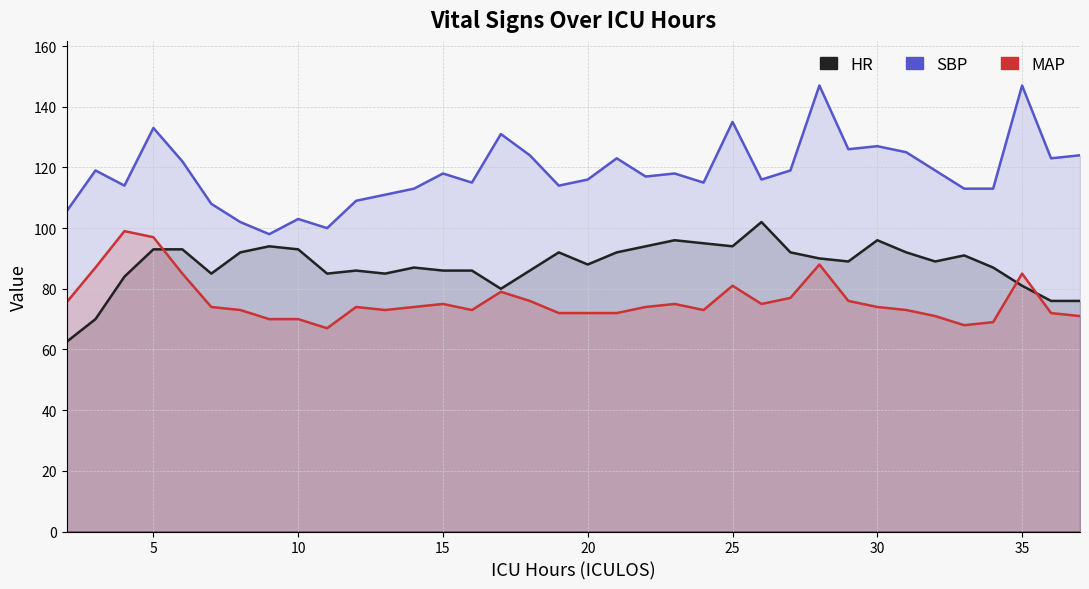

Rank the series by their maximum value, from lowest to highest.

MAP, HR, SBP